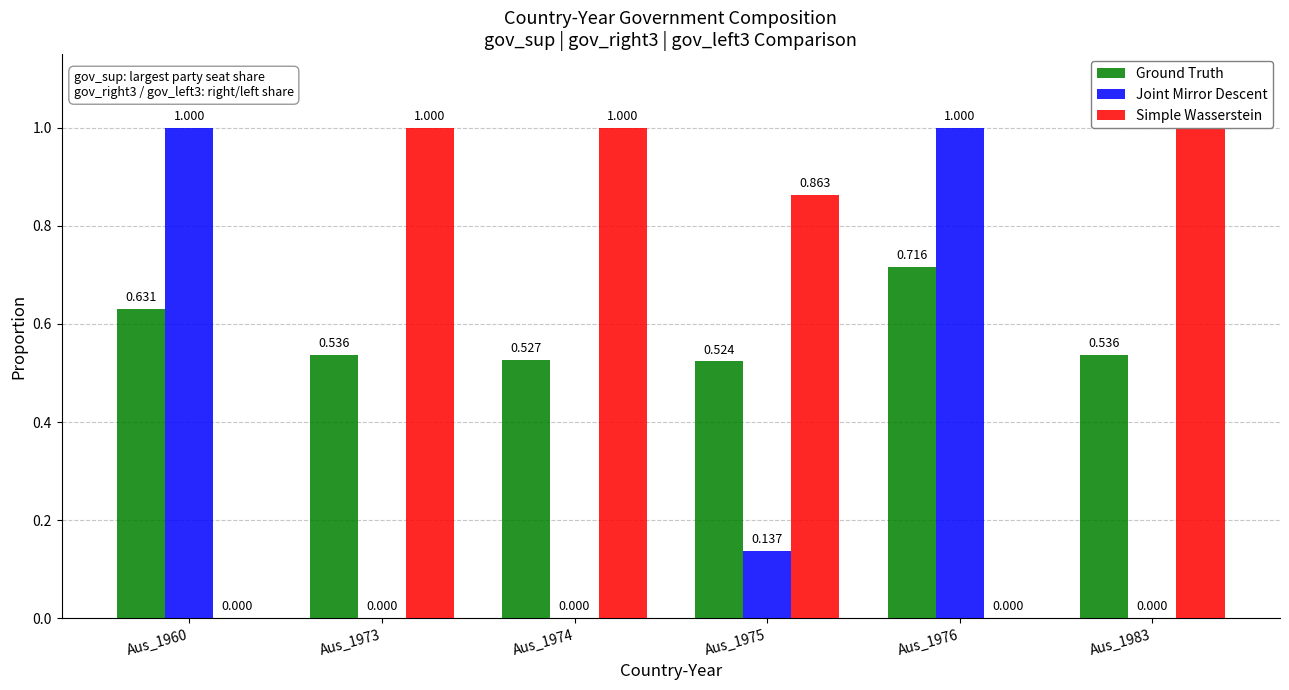

What is the highest value of the Joint Mirror Descent series?

1.0